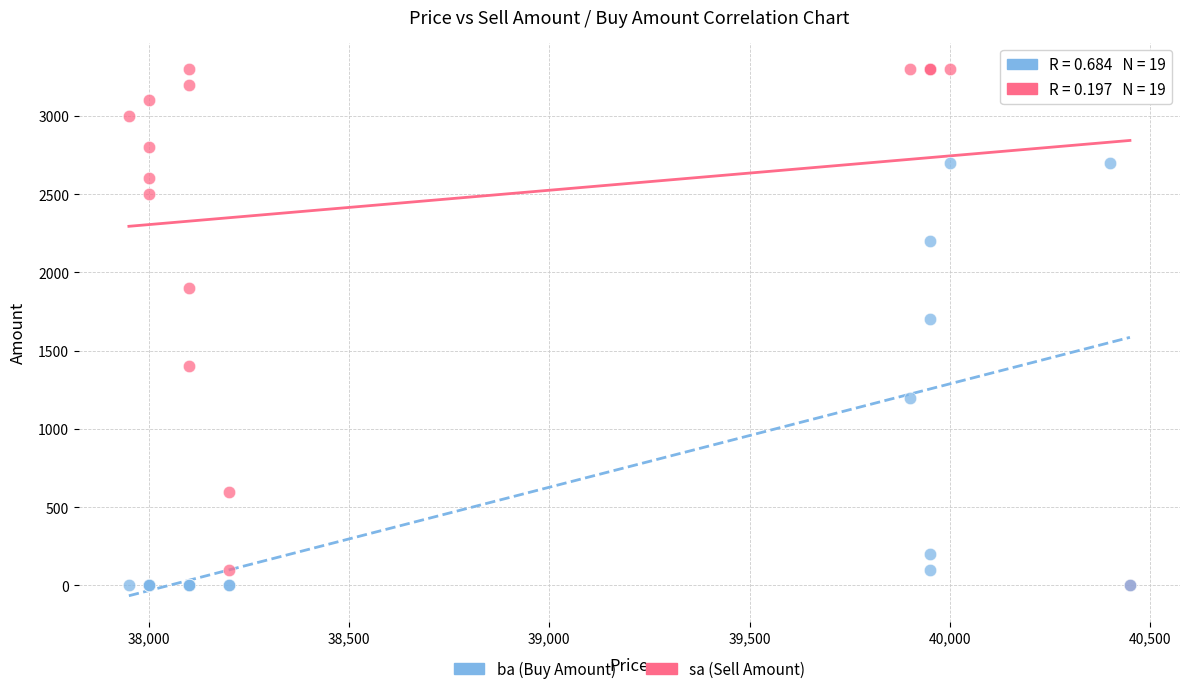

In the sa (Sell Amount) series, what Y value is closest to 1650?

1400